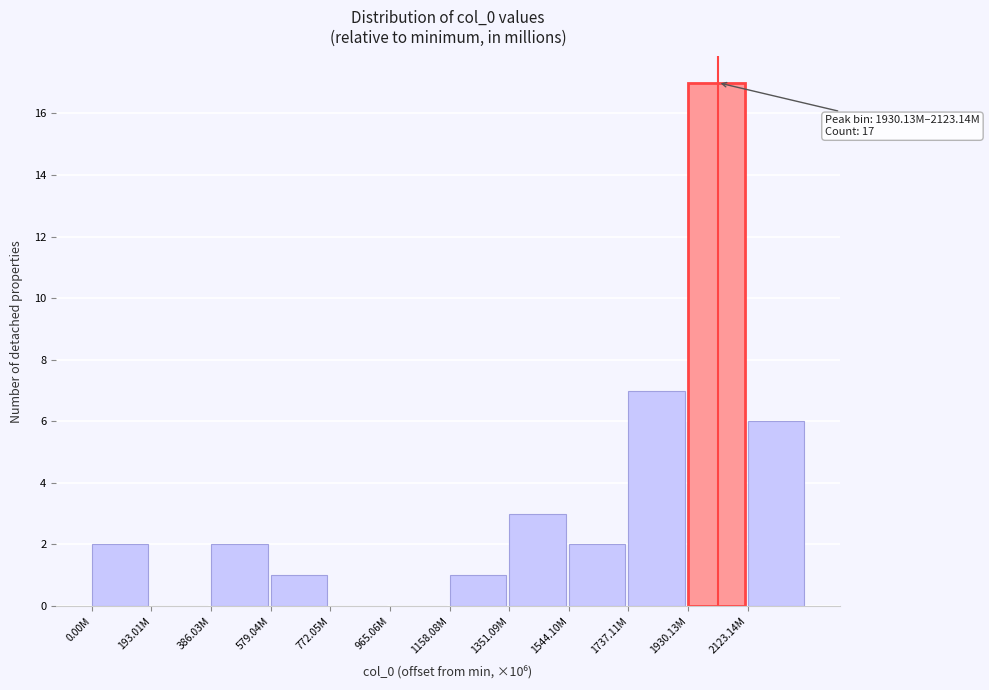

Reading right to left, what are all the values shown in this chart?

2123.14M=6	1930.13M=17	1737.11M=7	1544.10M=2	1351.09M=3	1158.08M=1	965.06M=0	772.05M=0	579.04M=1	386.03M=2	193.01M=0	0.00M=2